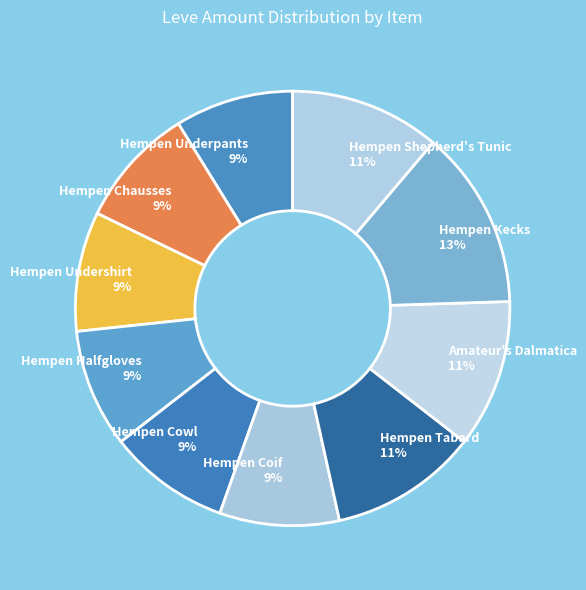

How many segments does this pie chart have?

10